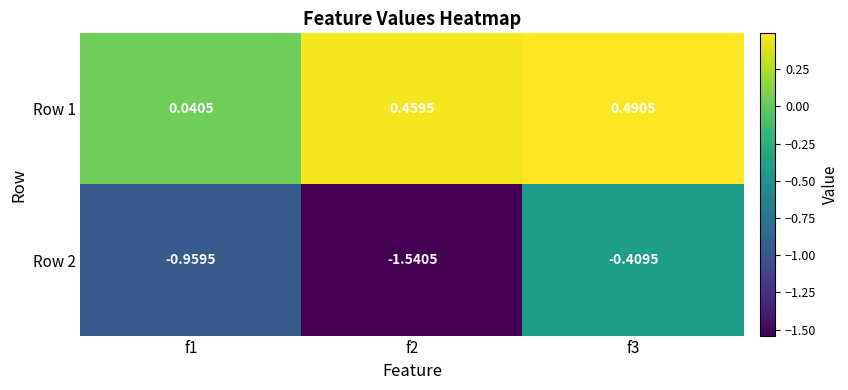

How many distinct data groups are displayed?

2